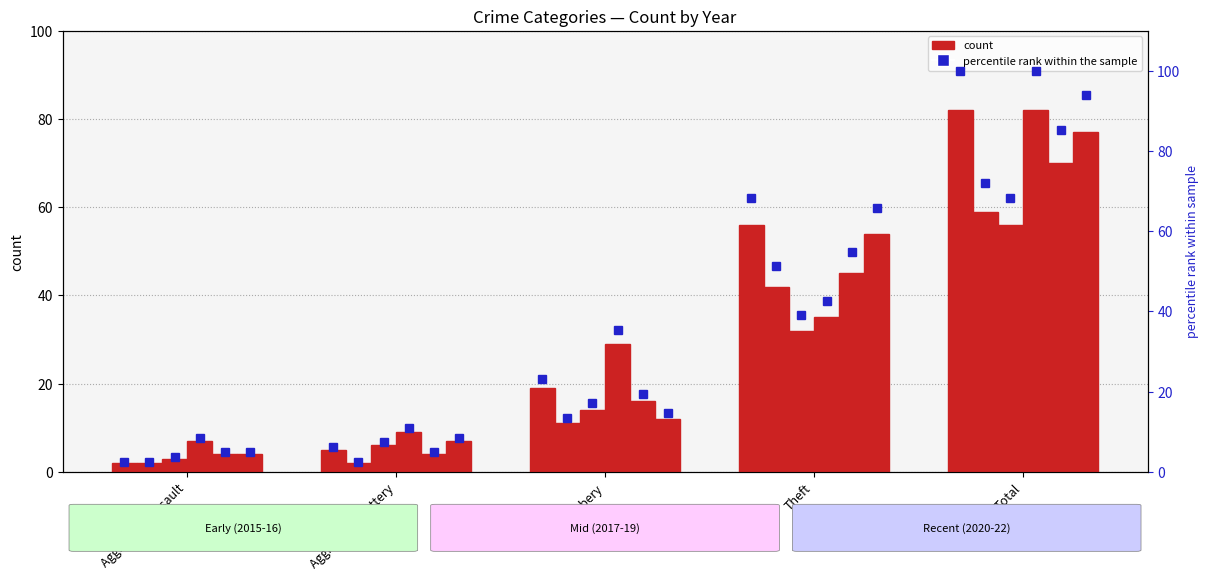

What is the smallest value displayed?

2.4